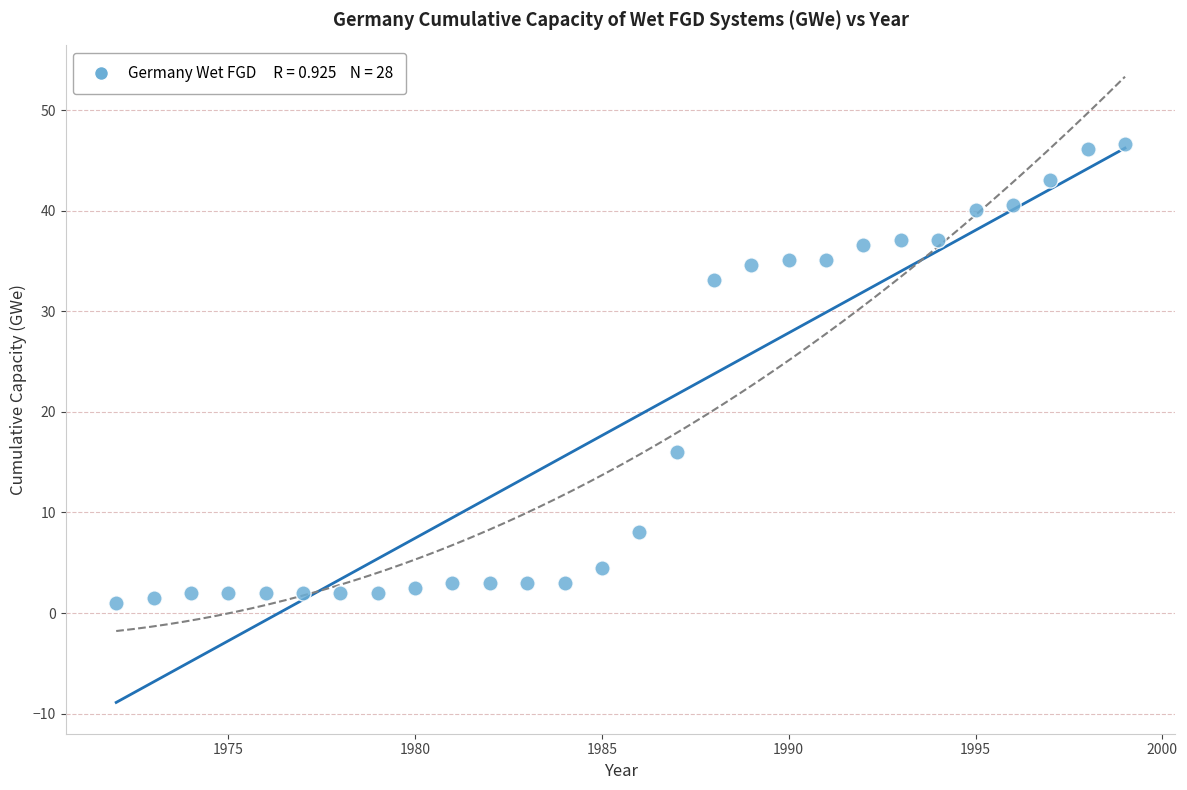

What Y value in the scatter plot is closest to 23?

16.0